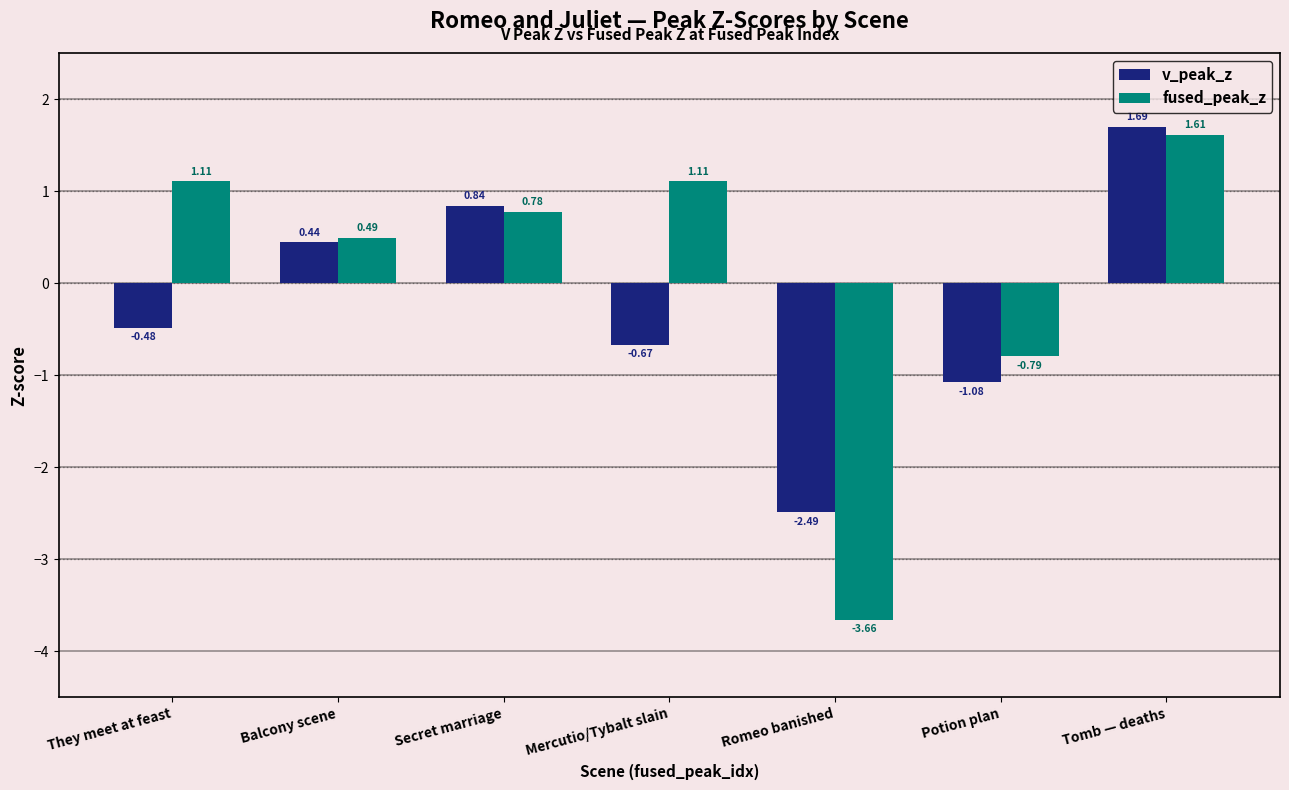

What is the spread (max minus min) of values at Tomb — deaths?

0.1